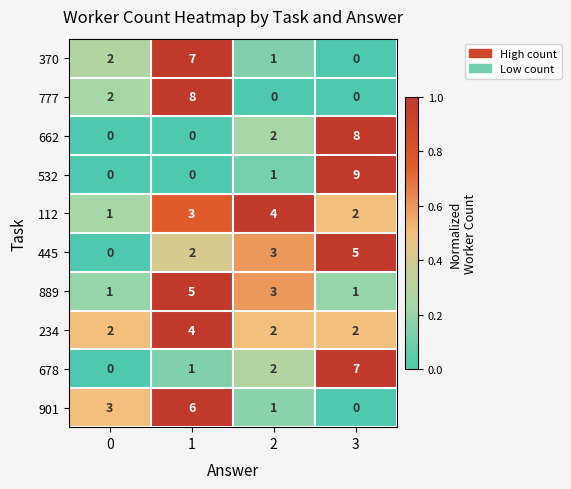

What is the difference between the highest and lowest values at 1?

8